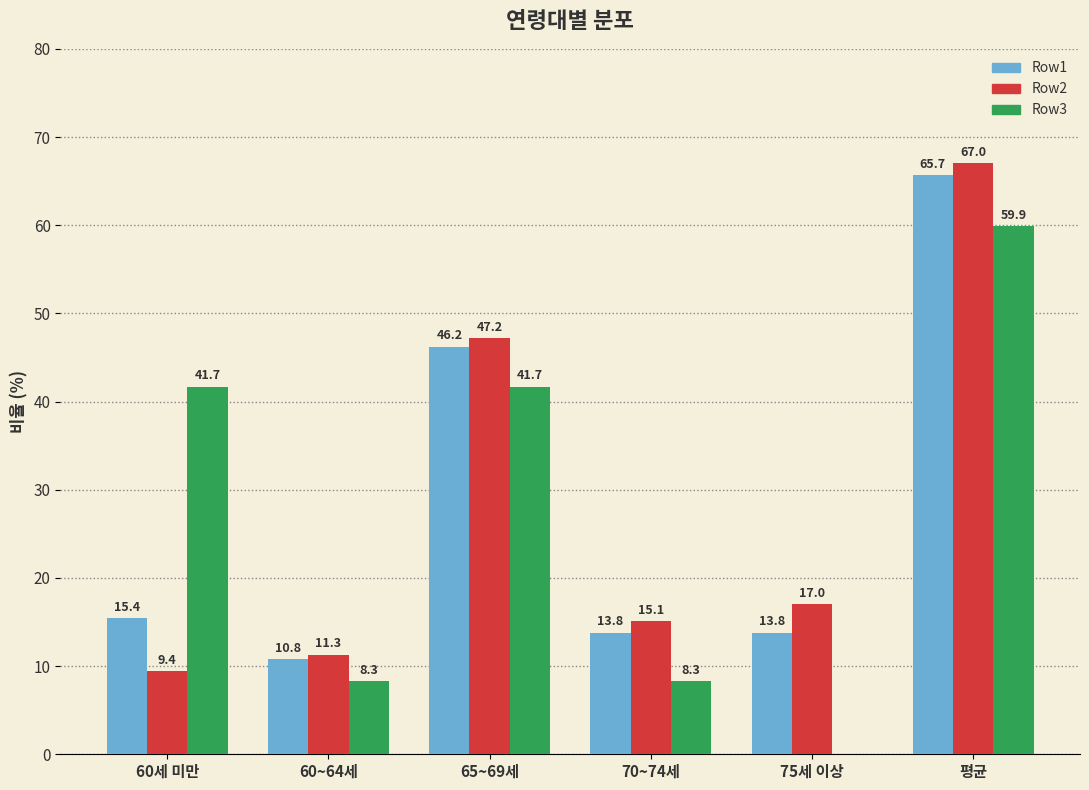

What is the spread (max minus min) of values at 평균?

7.1